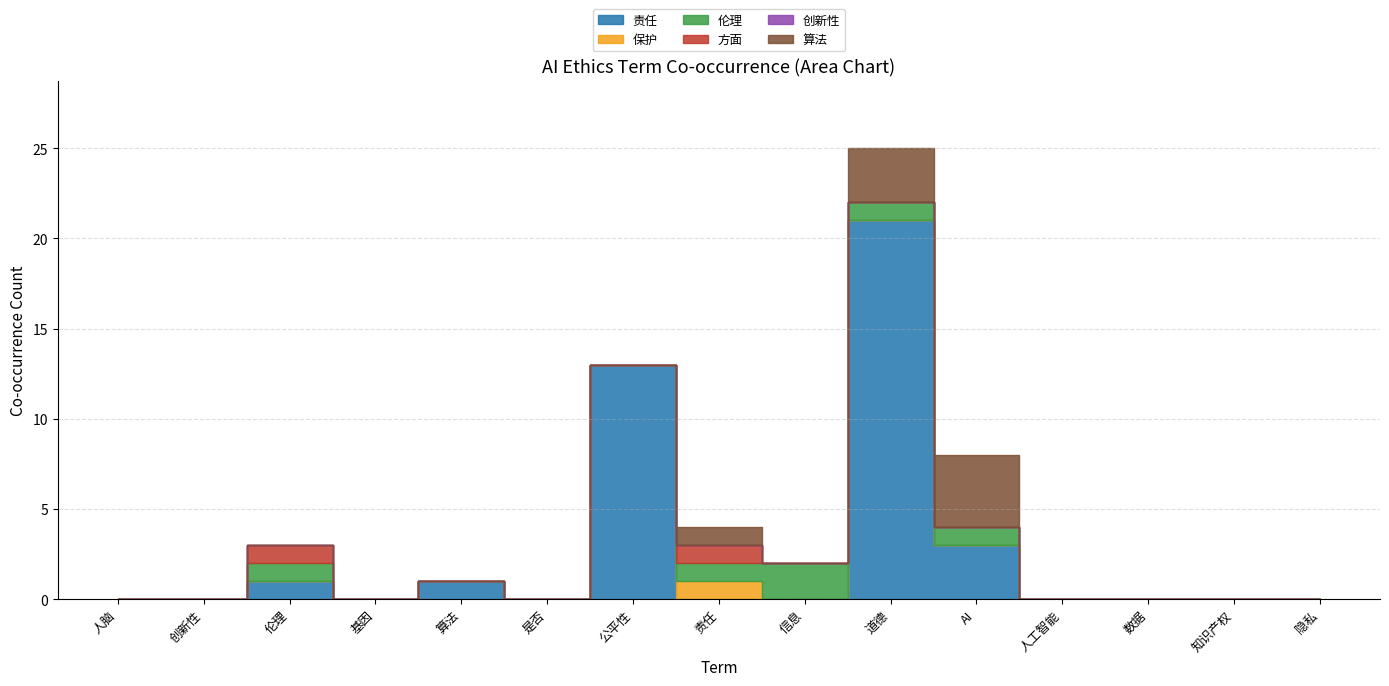

What are all the series names shown in the legend?

责任, 保护, 伦理, 方面, 创新性, 算法